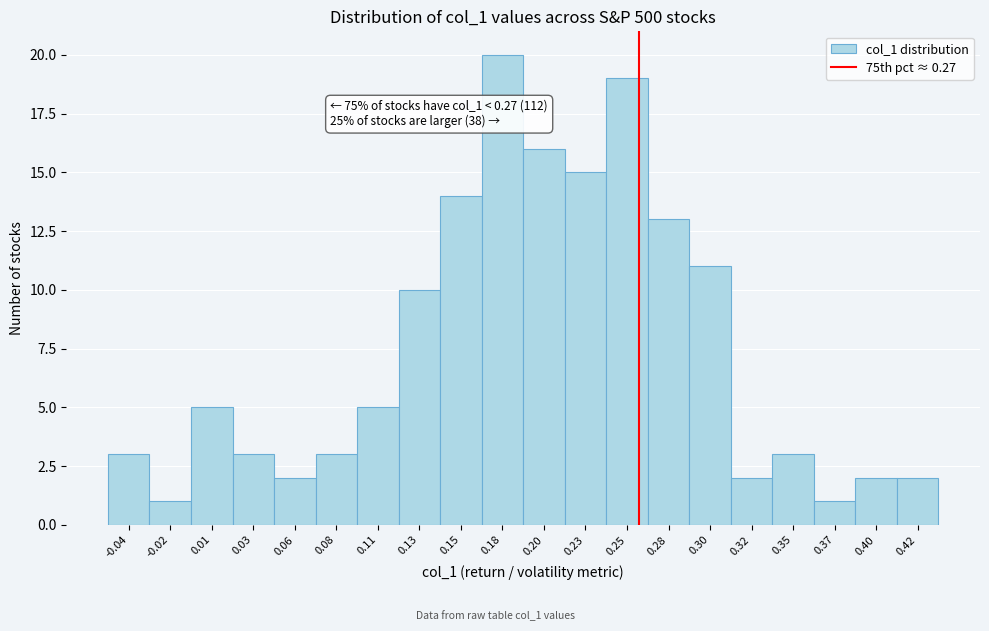

Reading right to left, extract all data points from this chart.

2	2	1	3	2	11	13	19	15	16	20	14	10	5	3	2	3	5	1	3